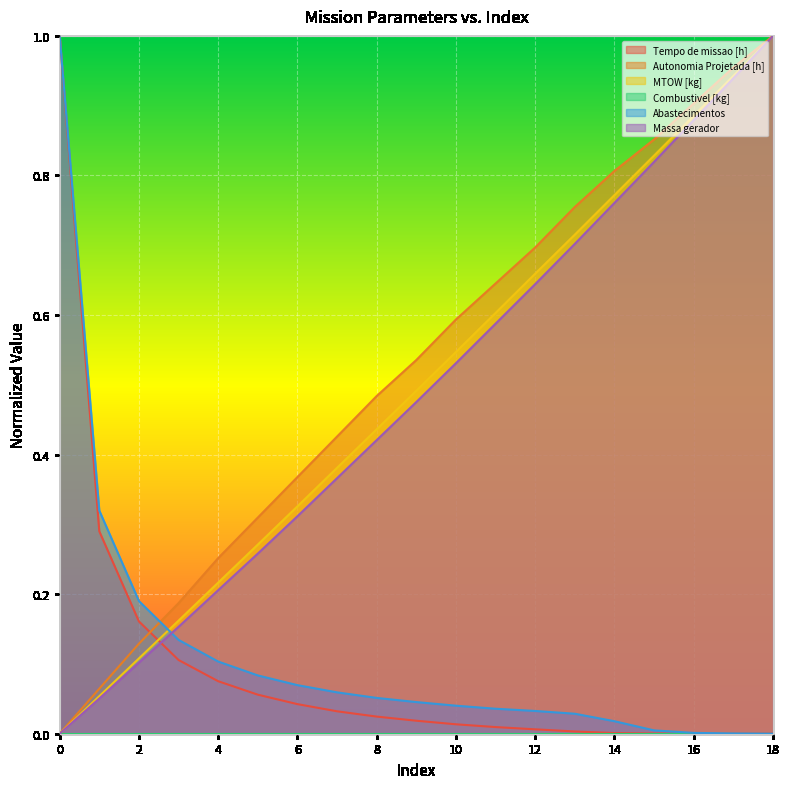

List the series in order of their peak value, lowest first.

Tempo de missao [h], Autonomia Projetada [h], MTOW [kg], Abastecimentos, Massa gerador